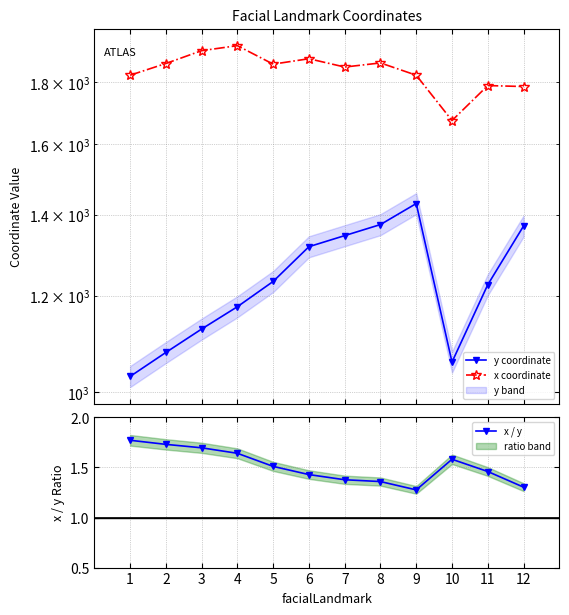

Between 3 and 12, which series saw the biggest shift?

y coordinate